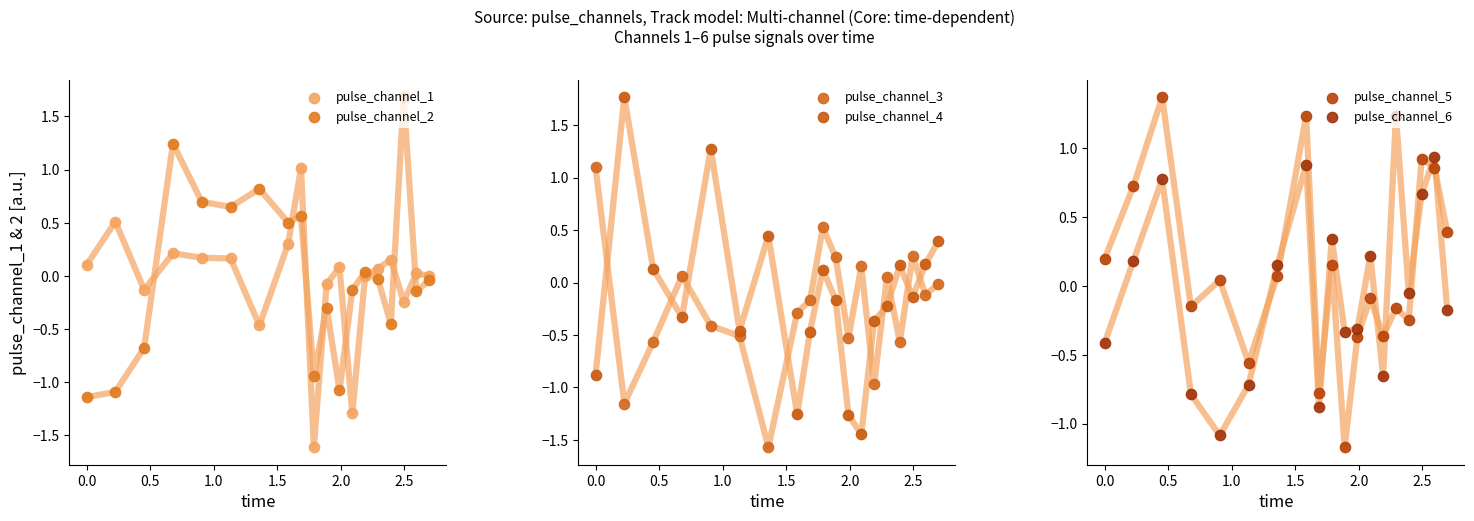

What are all the series names shown in the legend?

pulse_channel_1, pulse_channel_2, pulse_channel_3, pulse_channel_4, pulse_channel_5, pulse_channel_6